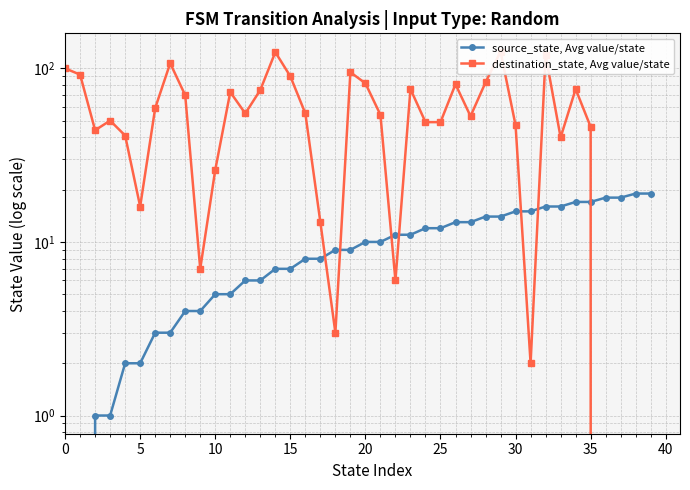

At which label does source_state, Avg value/state first exceed 10?

22